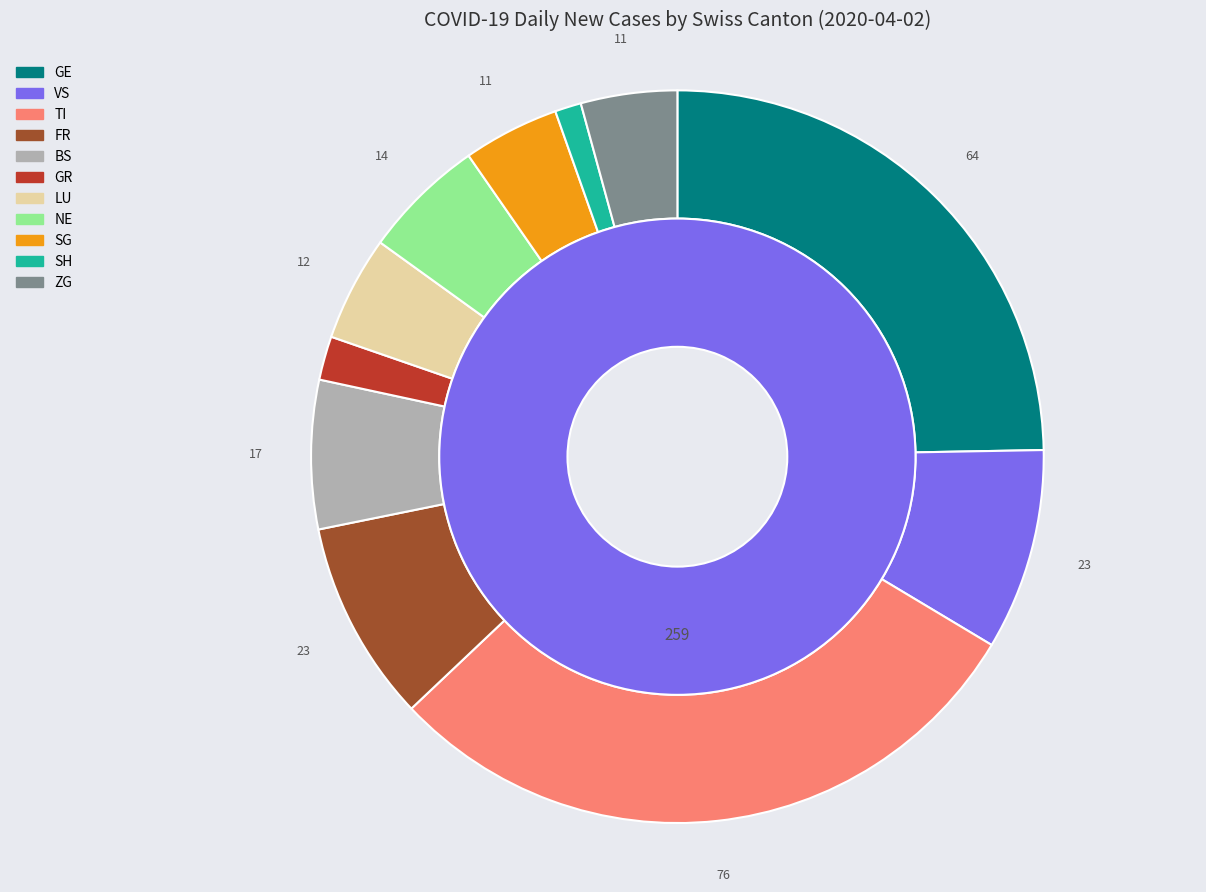

To the nearest percent, what percentage of the pie is VS?

9%